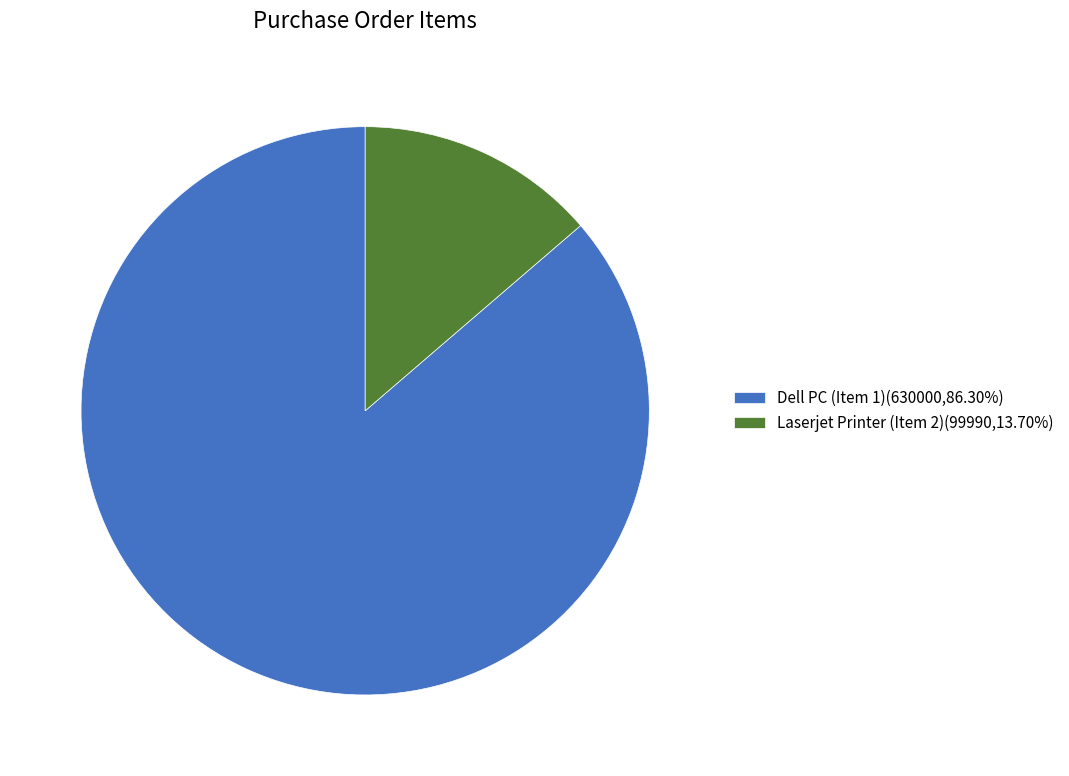

The Dell PC (Item 1) slice represents 80% of the pie. True or false?

False